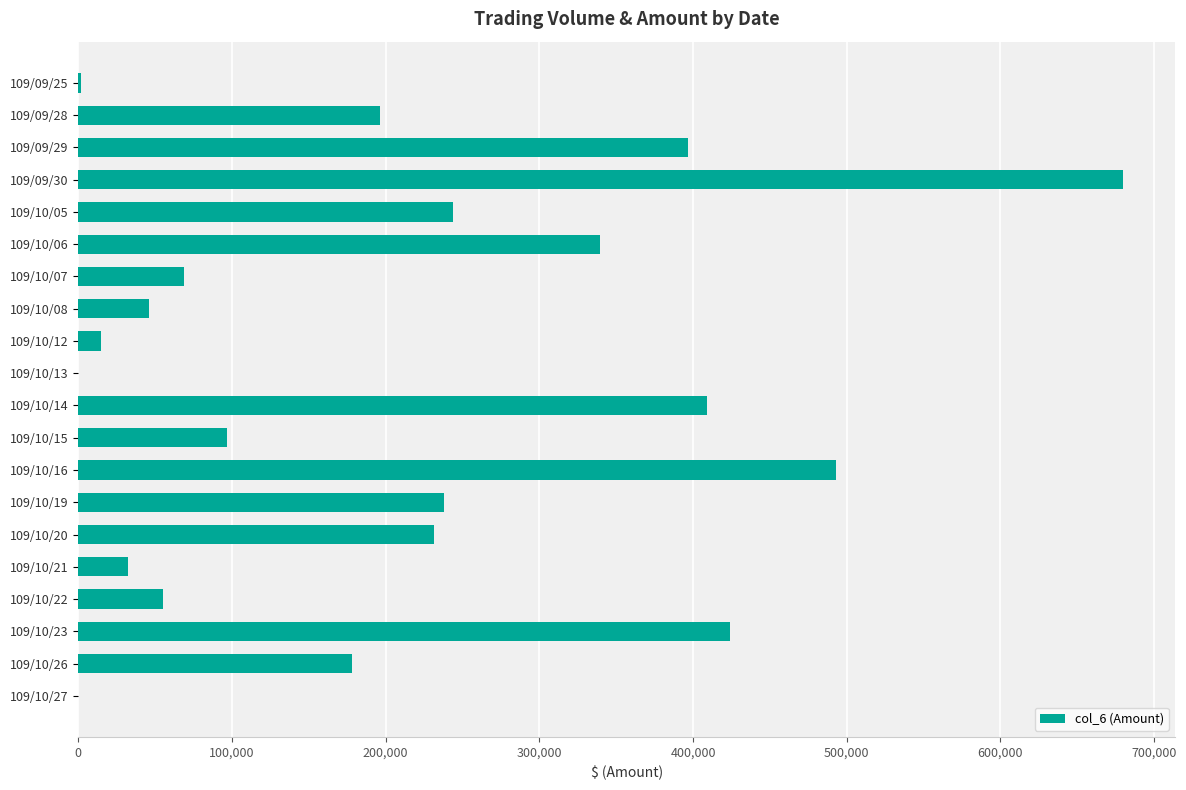

What is the sum of all values?

4145170